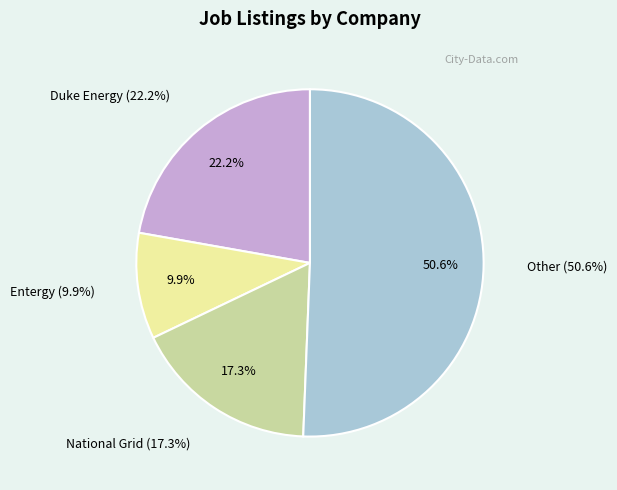

What is the largest slice in the pie chart?

Other